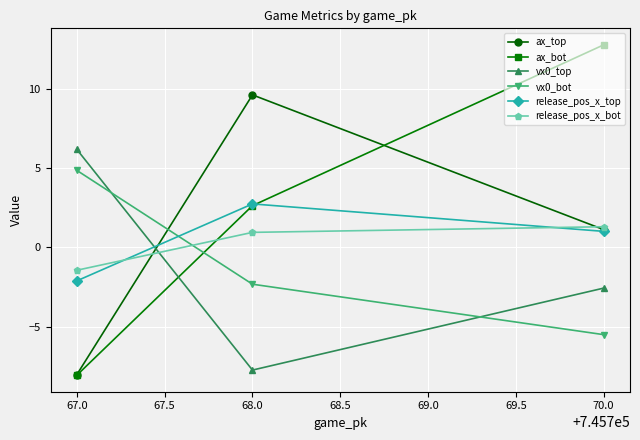

What is the average value of the ax_top series?

0.9